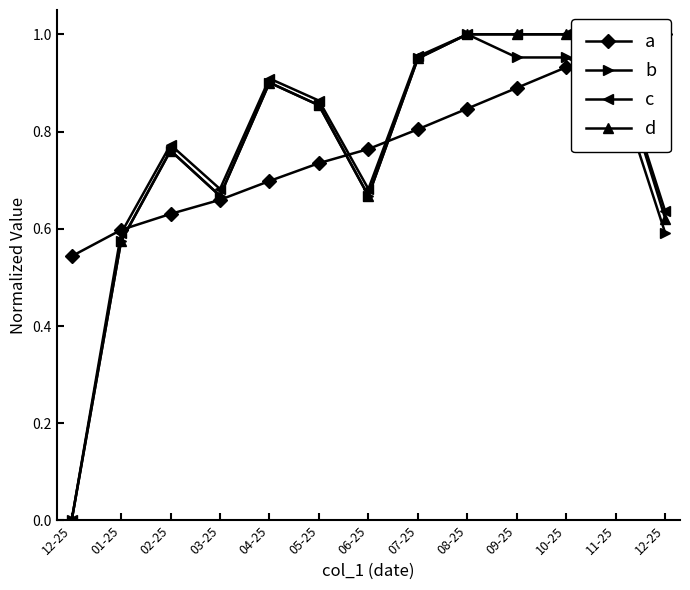

Is it true that c equals 1.2 at 04-25?

False